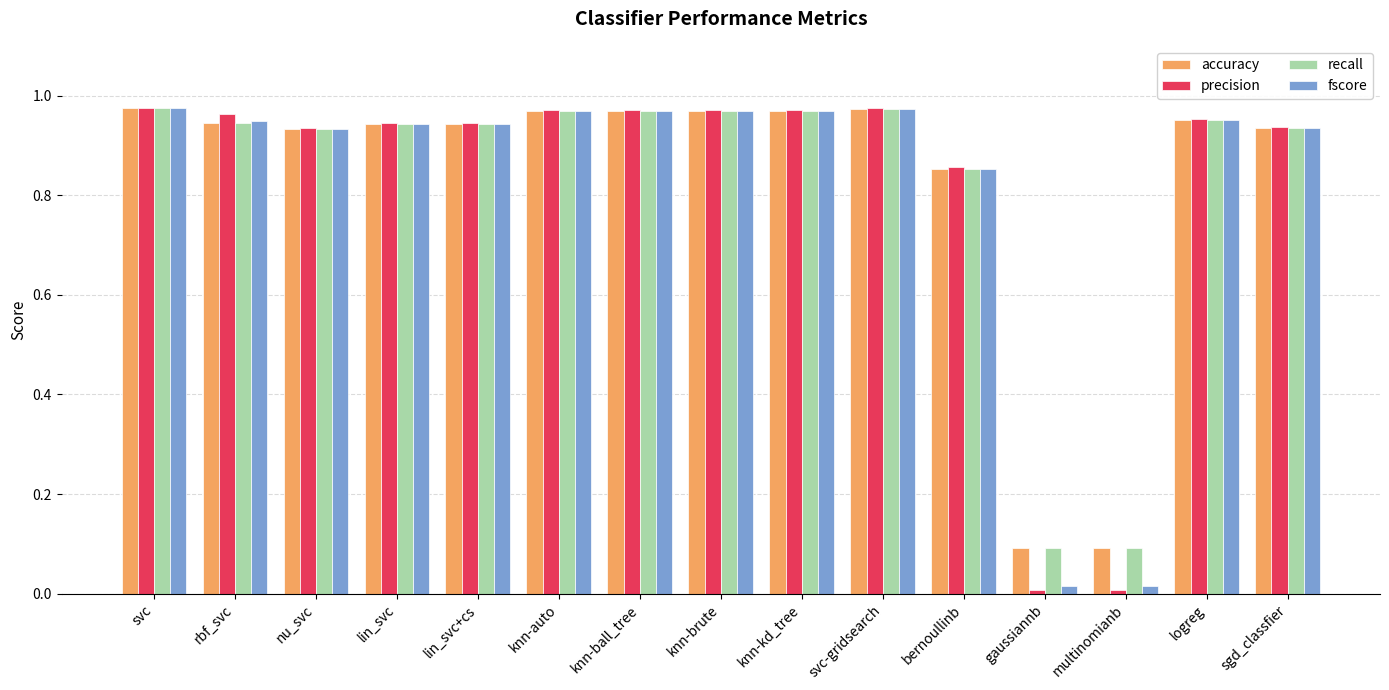

Which series has the widest spread of values?

precision